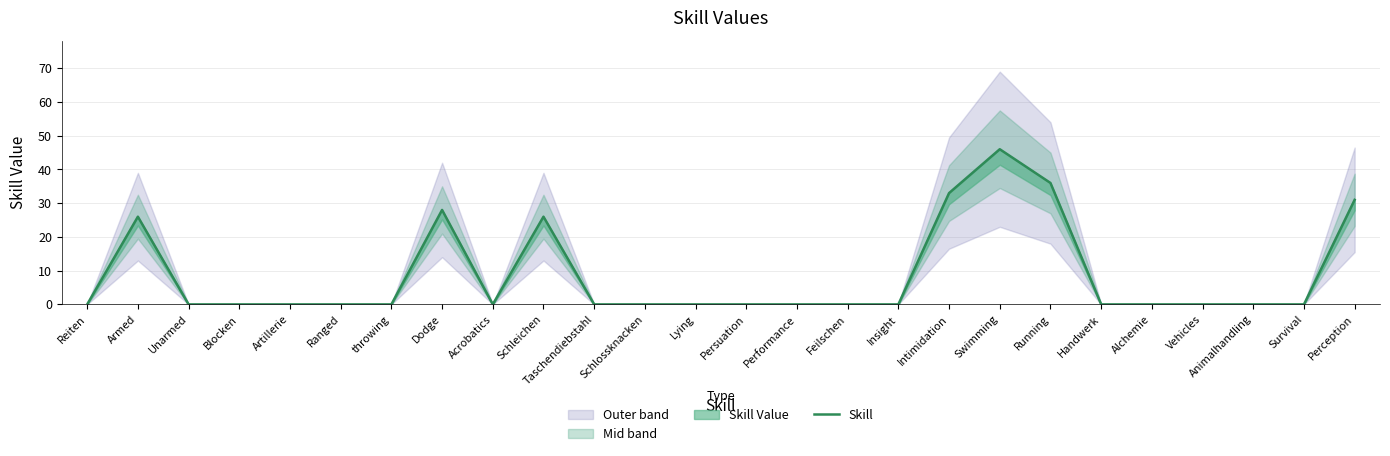

Reading left to right, list all the values displayed in this chart.

0	26	0	0	0	0	0	28	0	26	0	0	0	0	0	0	0	33	46	36	0	0	0	0	0	31